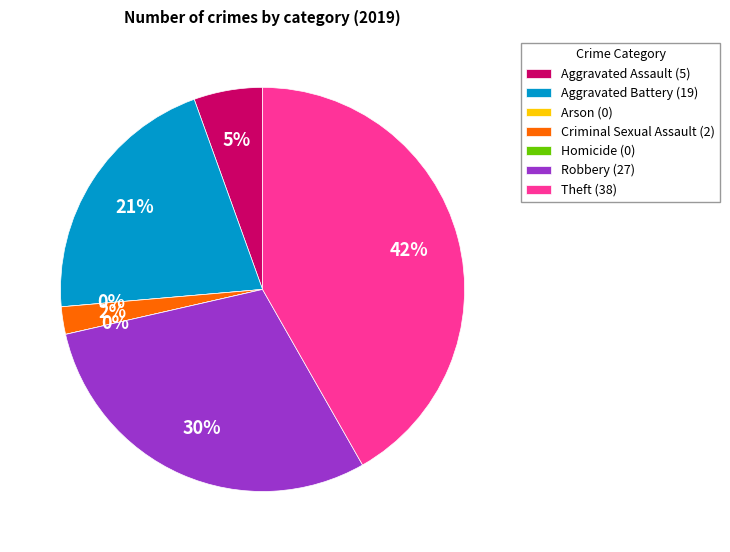

Is there any slice that represents more than half of the pie?

No